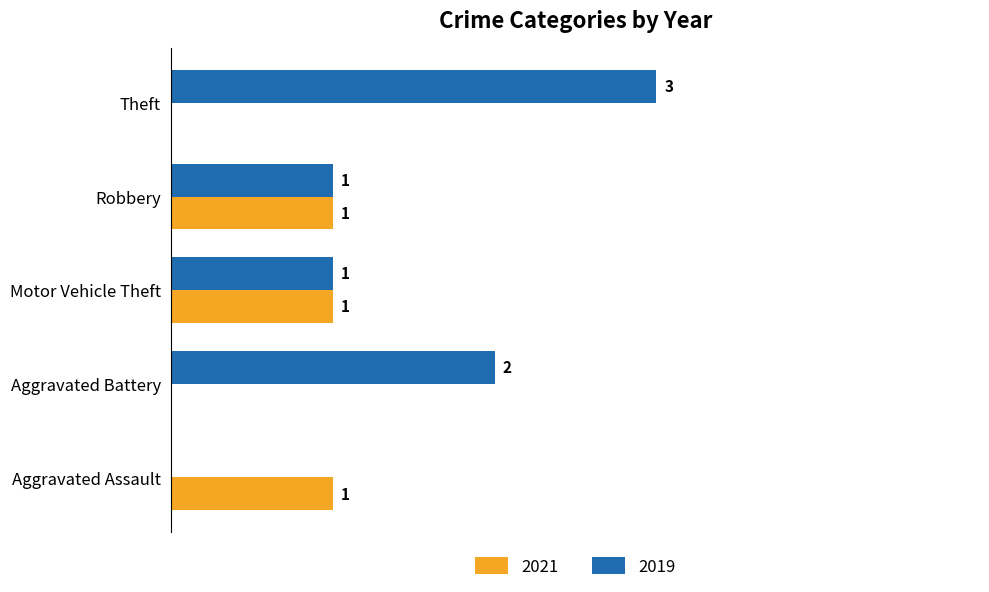

Which category has the highest value in the 2019 series?

Theft